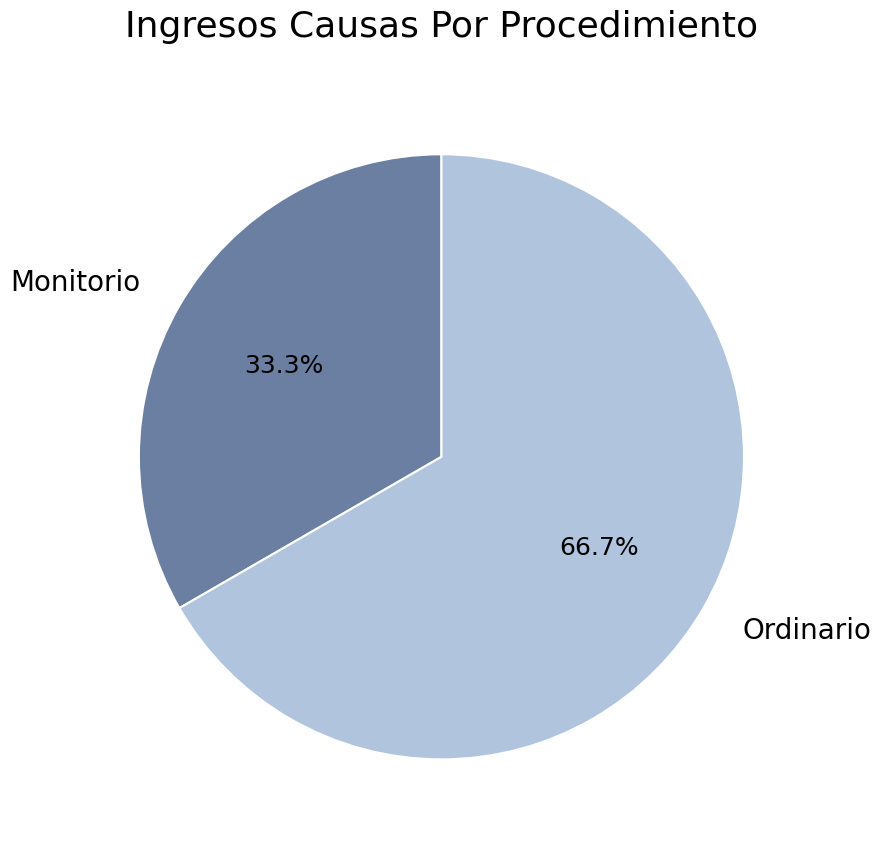

Which slice is the largest?

Ordinario